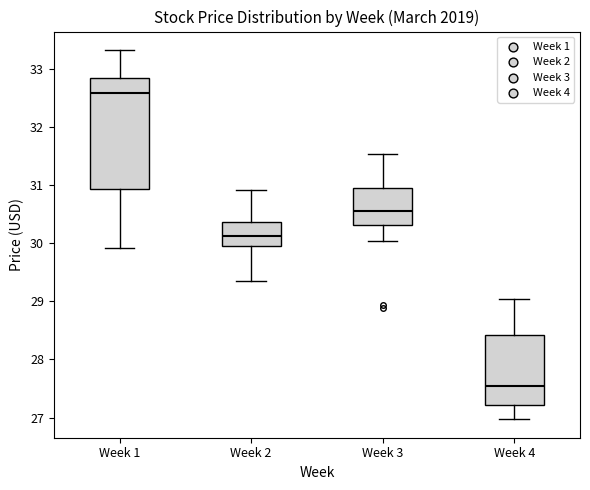

Which box has the highest median line?

Week 1